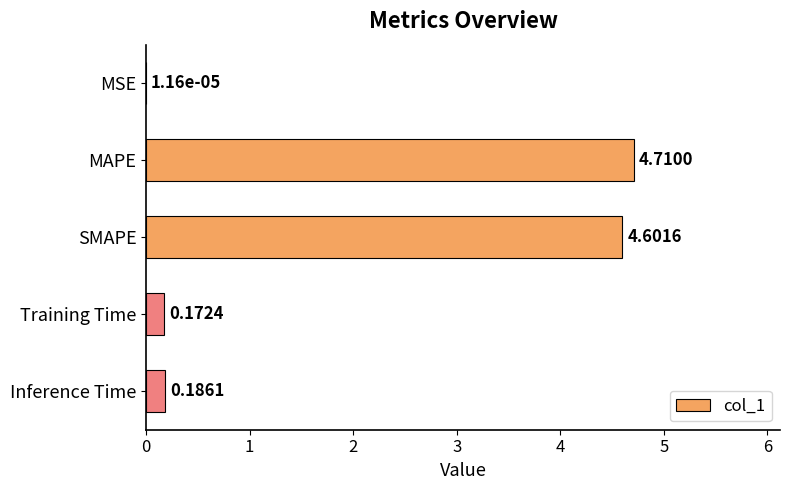

What is the change in value from SMAPE to Training Time?

-4.4